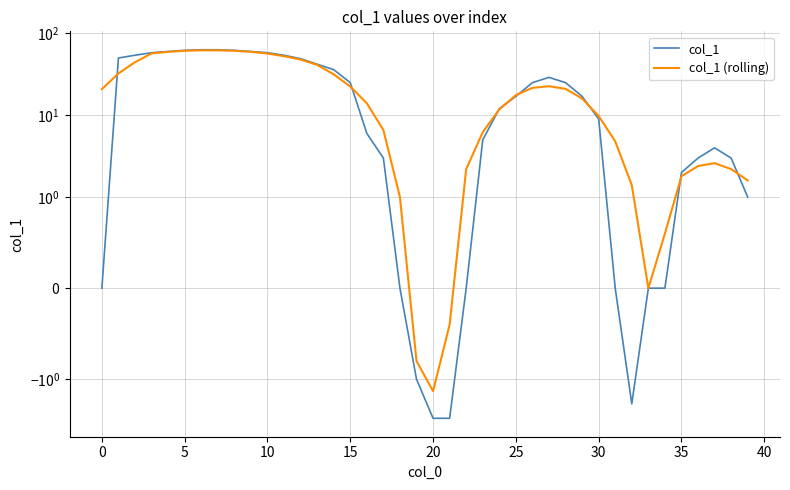

What is the average value of the col_1 series?

23.7